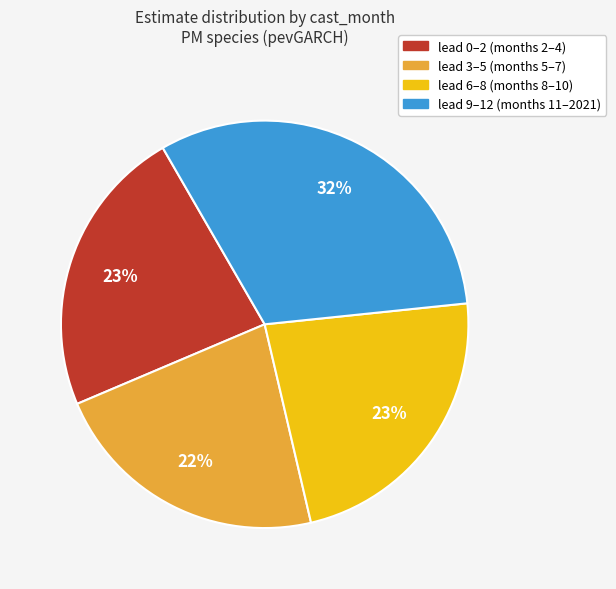

Count the number of slices in the pie.

4